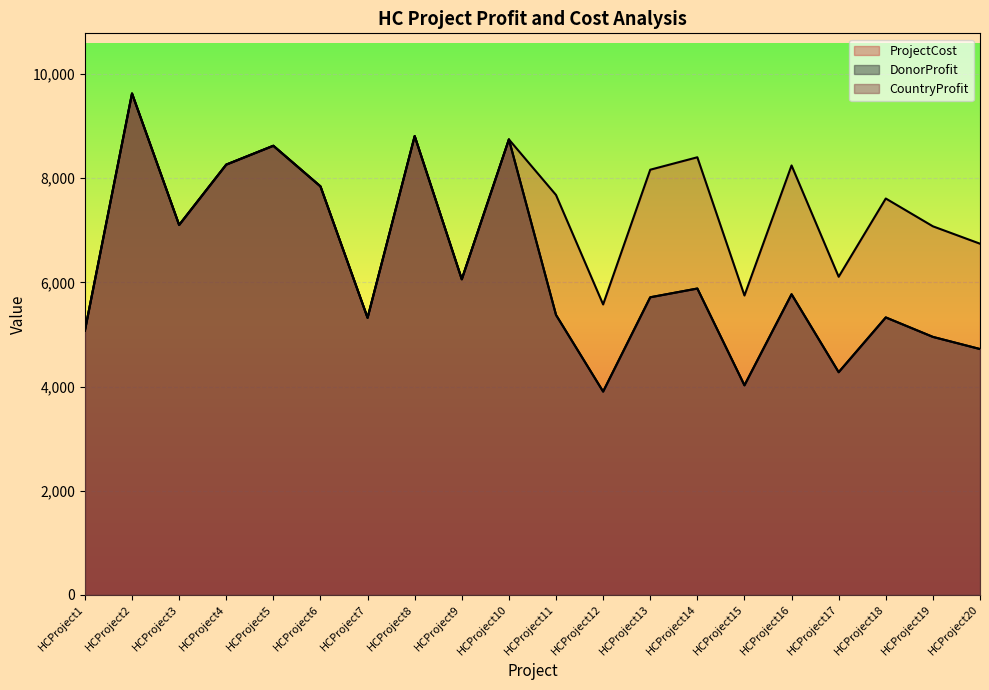

At HCProject20, list the series in order from largest to smallest.

ProjectCost, CountryProfit, DonorProfit